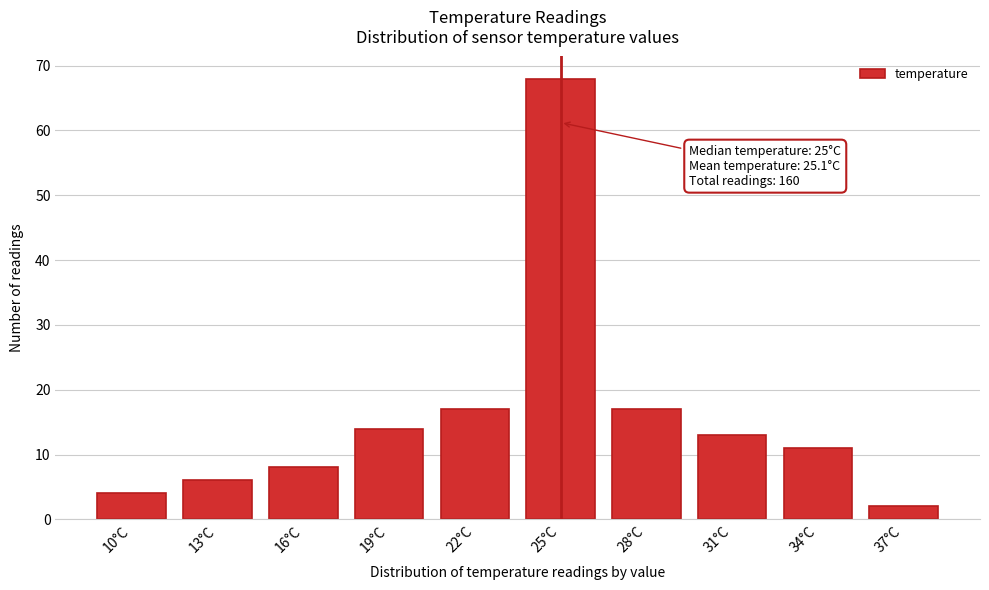

Reading left to right, what are all the values shown in this chart?

10°C=4	13°C=6	16°C=8	19°C=14	22°C=17	25°C=68	28°C=17	31°C=13	34°C=11	37°C=2